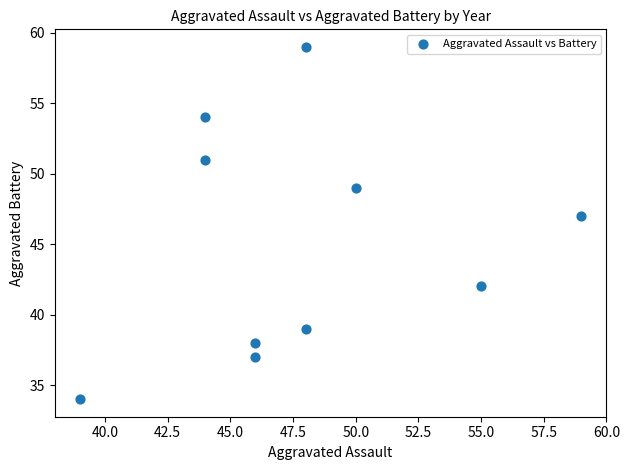

What Y value in the scatter plot is closest to 46?

47